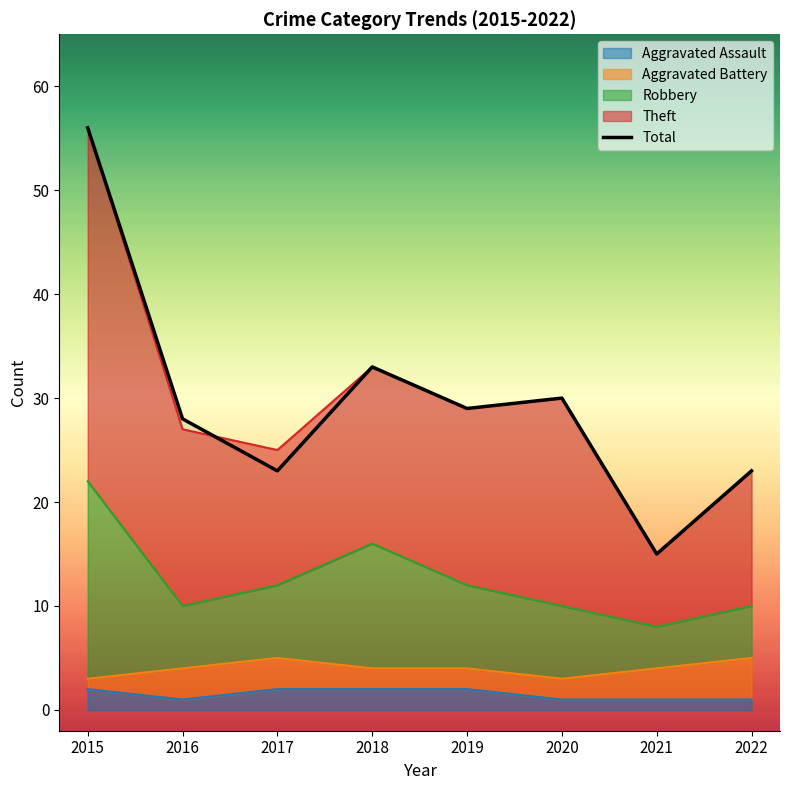

What is the greatest value displayed?

56